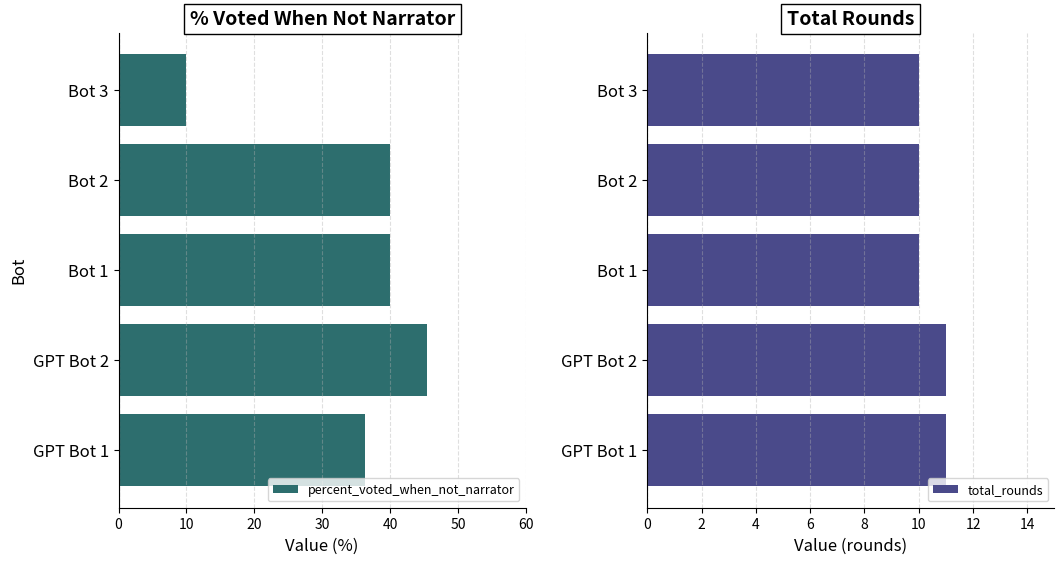

Reading right to left, list all the values displayed in this chart.

percent_voted_when_not_narrator: 10.0	40.0	40.0	45.5	36.4
total_rounds: 10.0	10.0	10.0	11.0	11.0